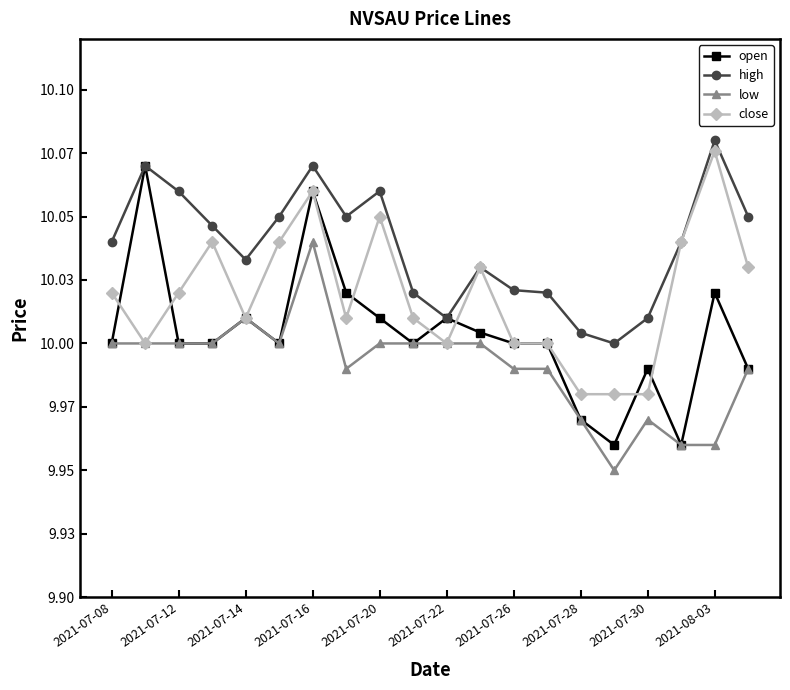

Which series has the largest range (max minus min)?

open